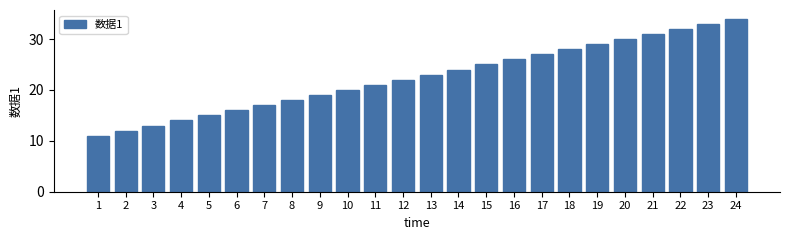

Reading left to right, what are all the values shown in this chart?

11	12	13	14	15	16	17	18	19	20	21	22	23	24	25	26	27	28	29	30	31	32	33	34